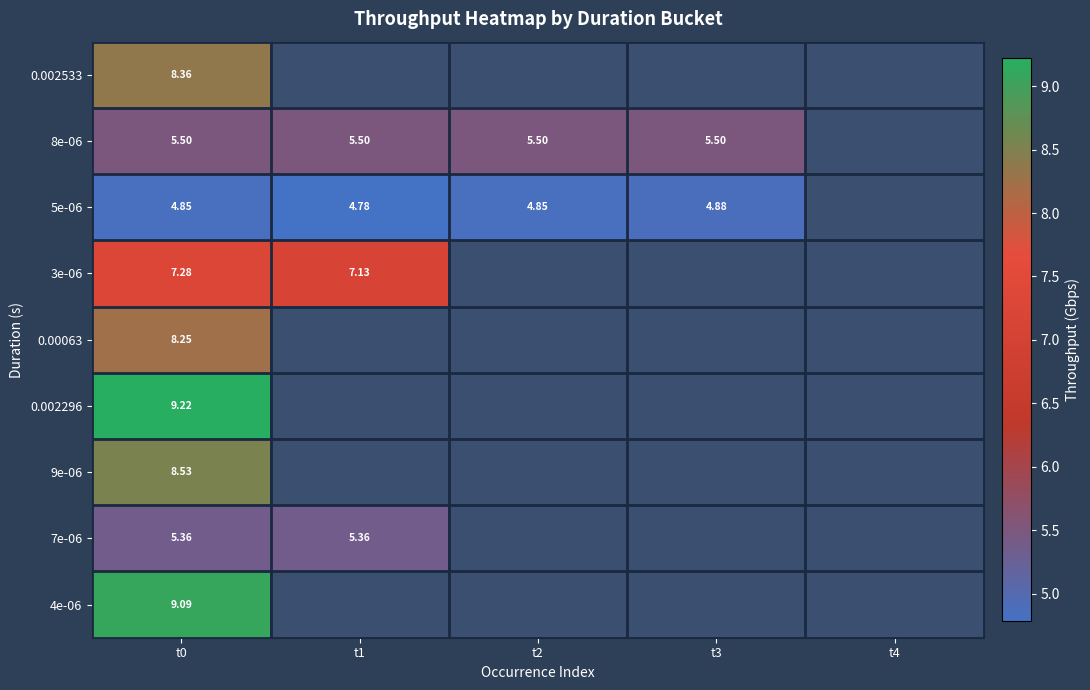

What is the minimum value shown in the chart?

4.8